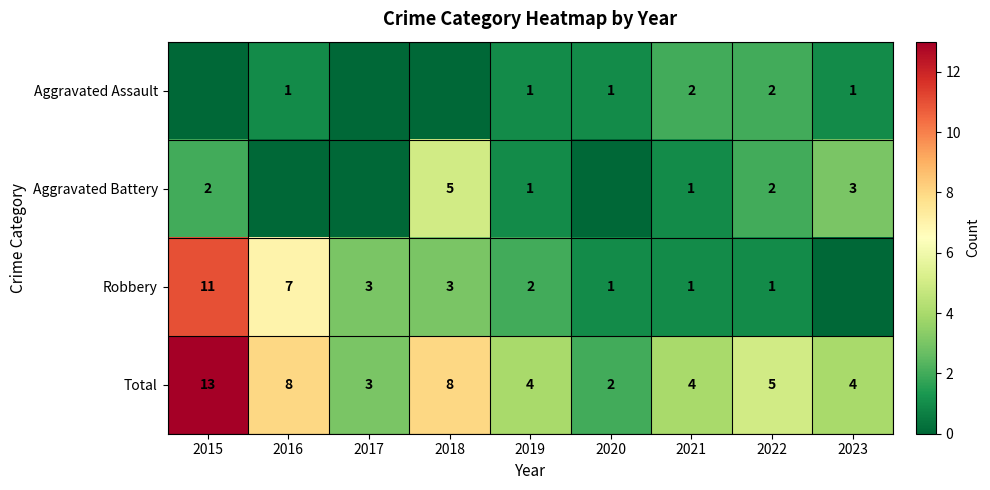

The Aggravated Battery series shows 2 at 2022. True or false?

True